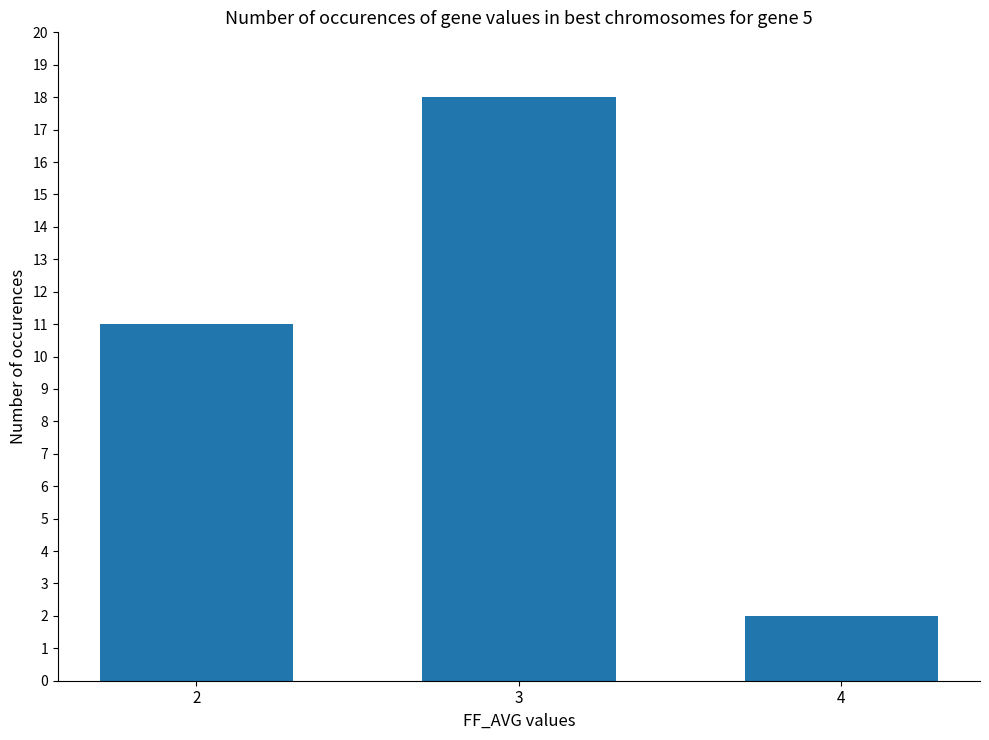

True or false: the data shows 16 at 2.

False